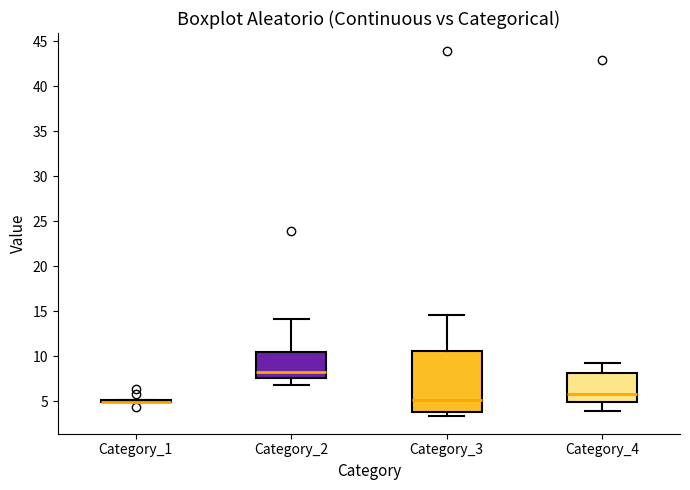

Where does the median line of the box for Category_4 sit on the y-axis? The values are not printed on the chart, so give them approximately, as read against the axis.

6.0